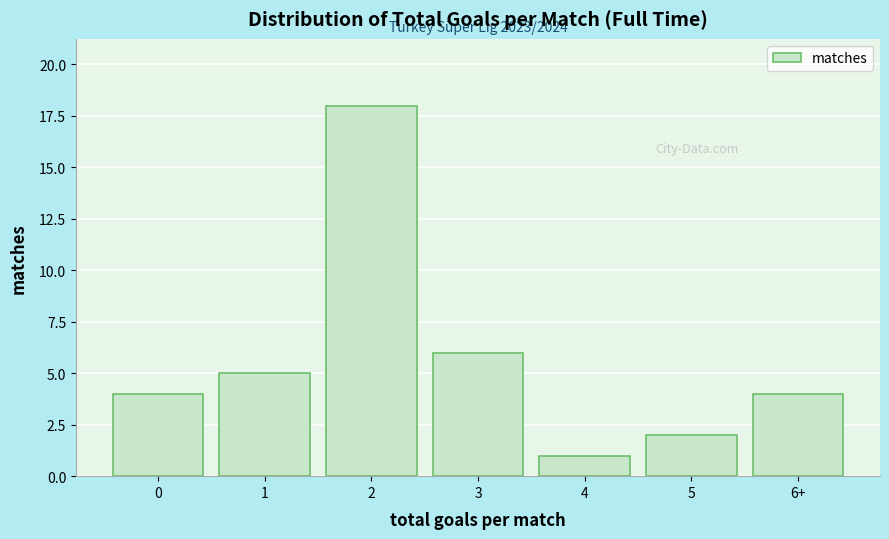

Reading left to right, what are all the values shown in this chart?

0=4	1=5	2=18	3=6	4=1	5=2	6+=4